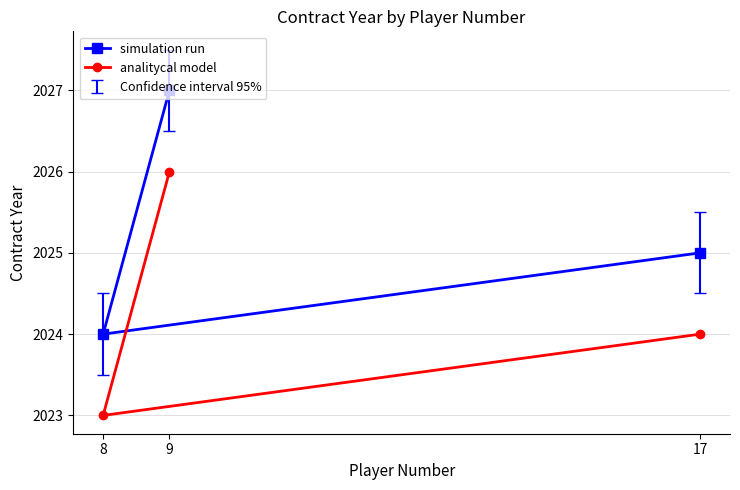

At which label does analitycal model first exceed 2024?

9